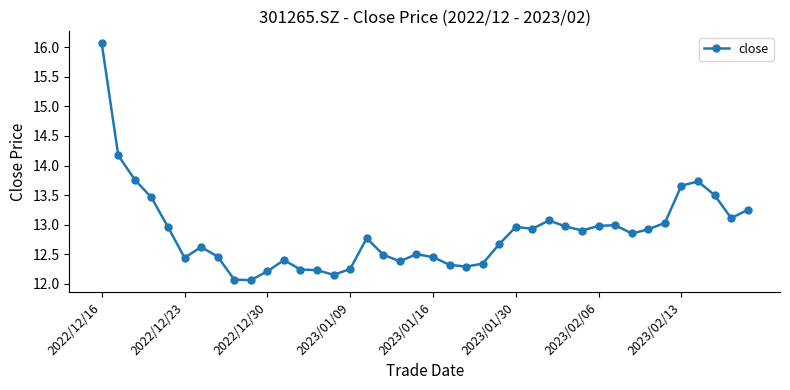

How many distinct data groups are displayed?

1